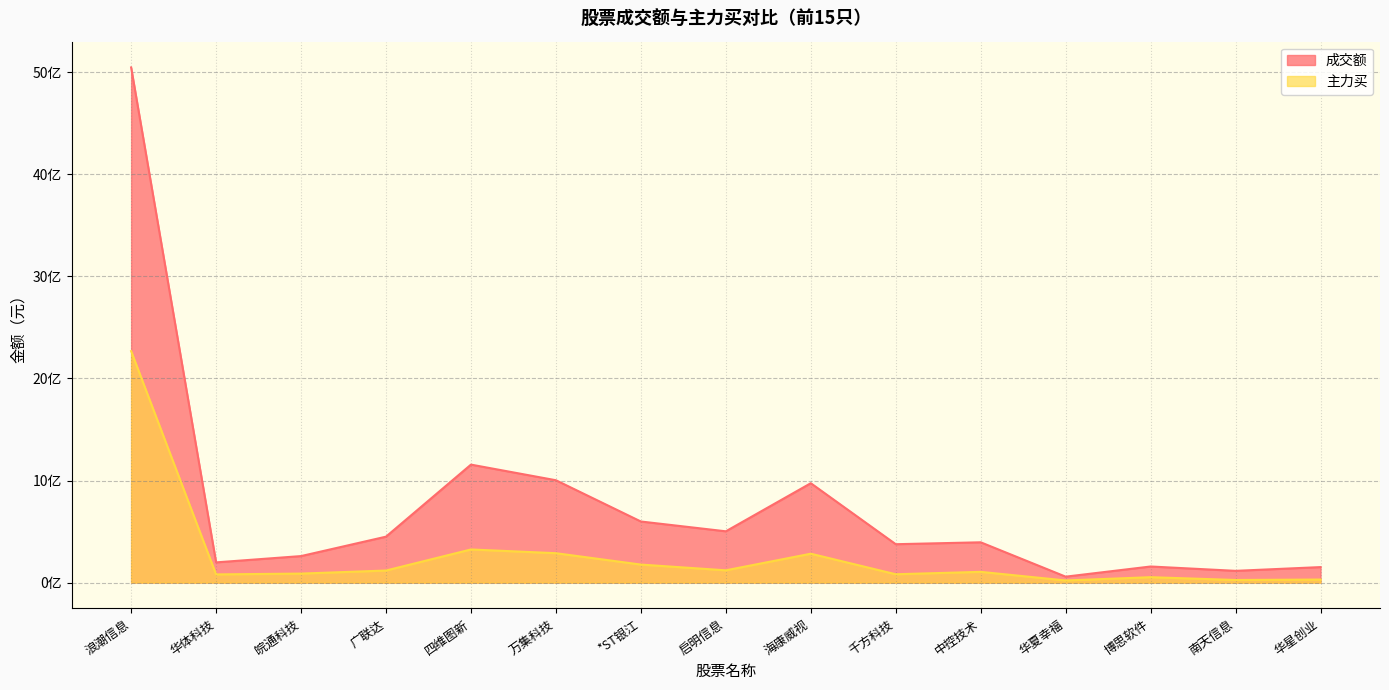

What position from the right is 华星创业?

1